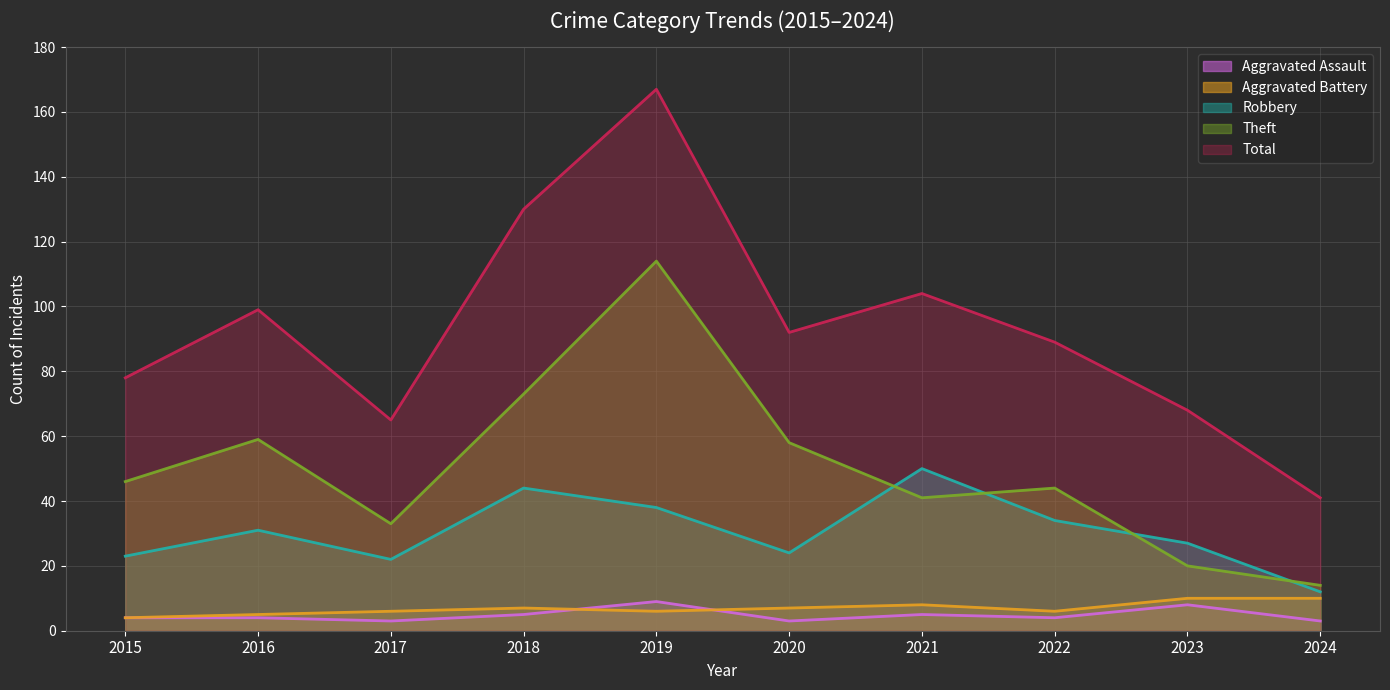

What are all the series names shown in the legend?

Aggravated Assault, Aggravated Battery, Robbery, Theft, Total